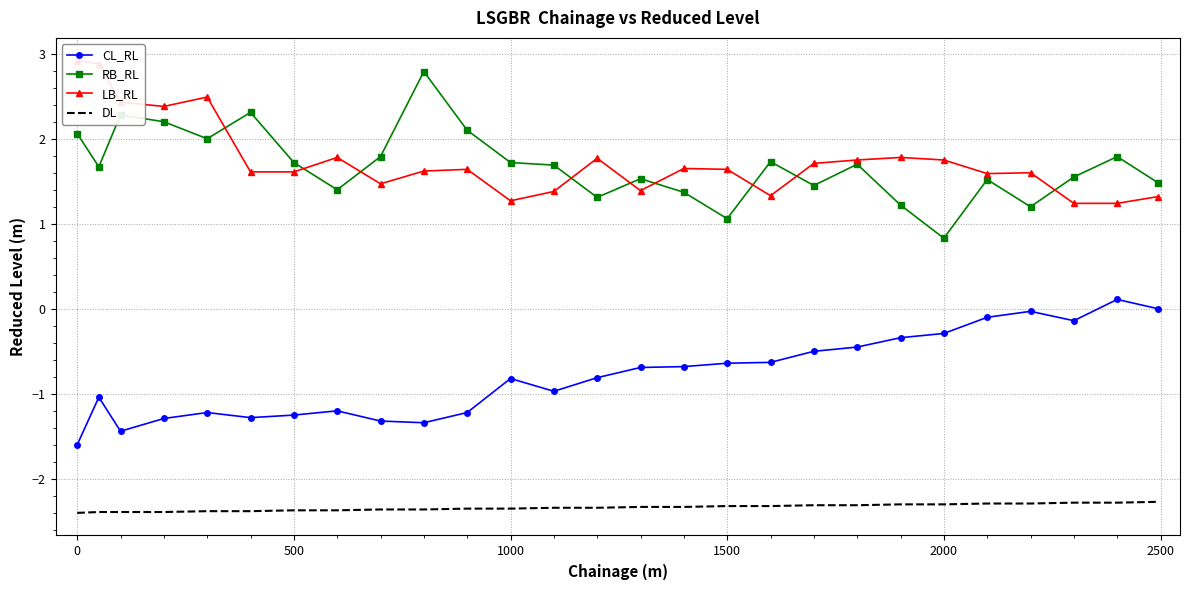

Which series has the largest total across all categories?

LB_RL